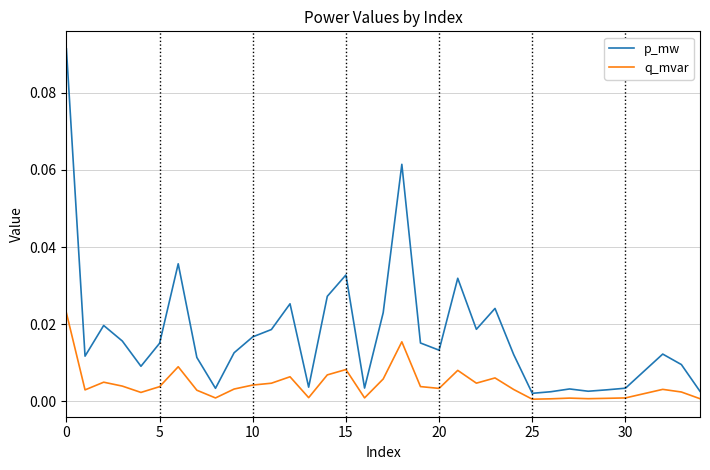

Which series has the largest total across all categories?

p_mw